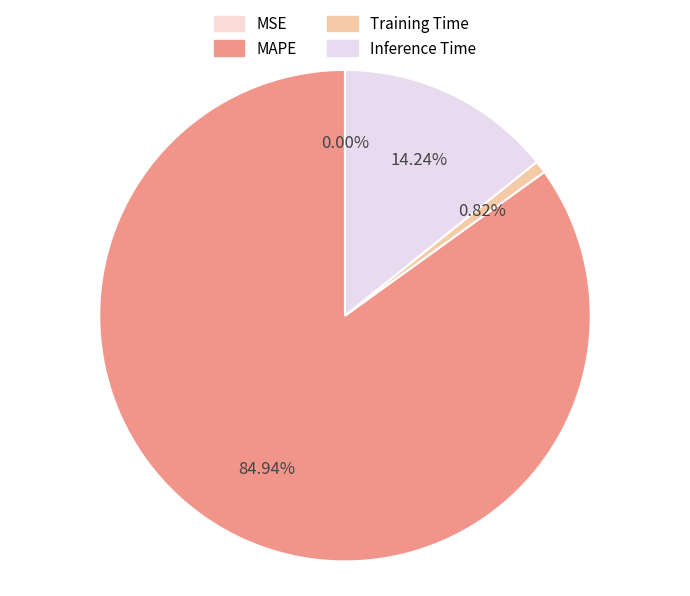

Rank the categories by value from highest to lowest.

MAPE, Inference Time, Training Time, MSE